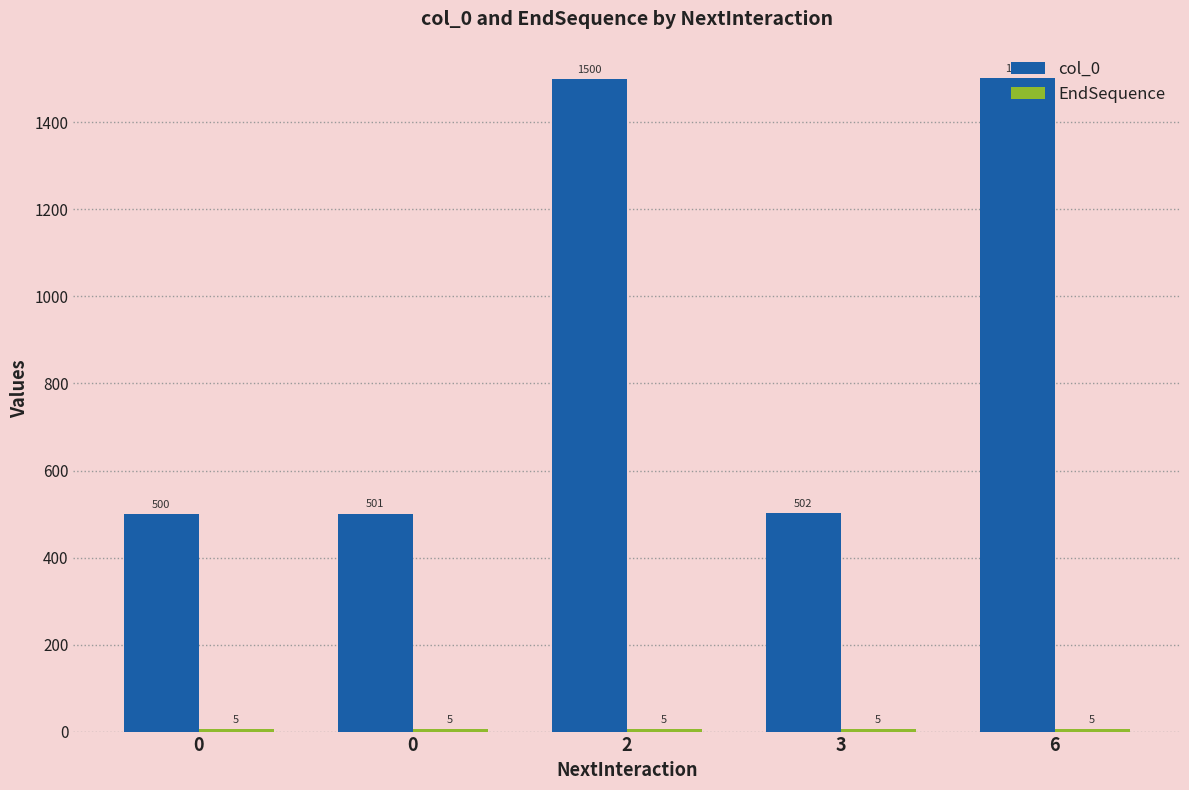

True or false: EndSequence has a value of 8 at 6.

False